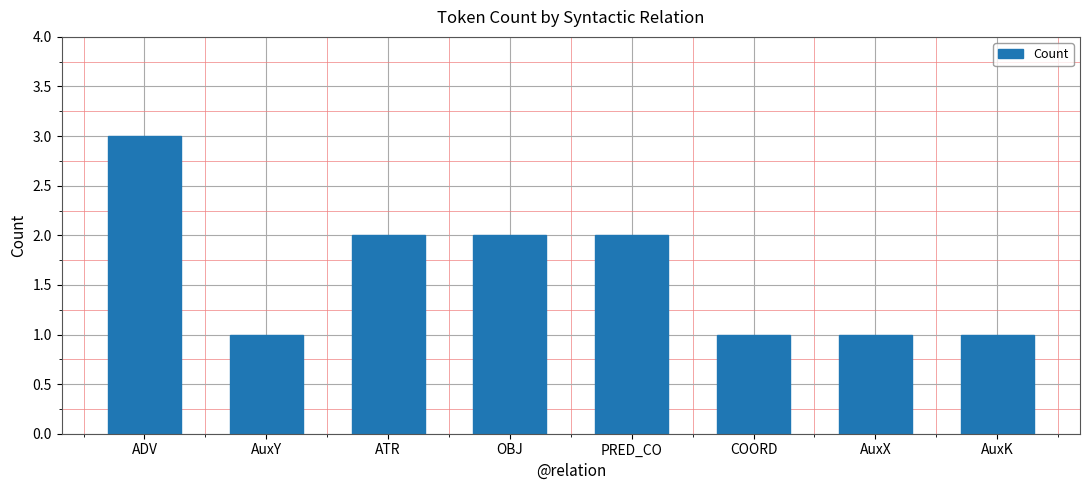

Approximately how many times larger is the value at AuxY compared to OBJ?

0.5